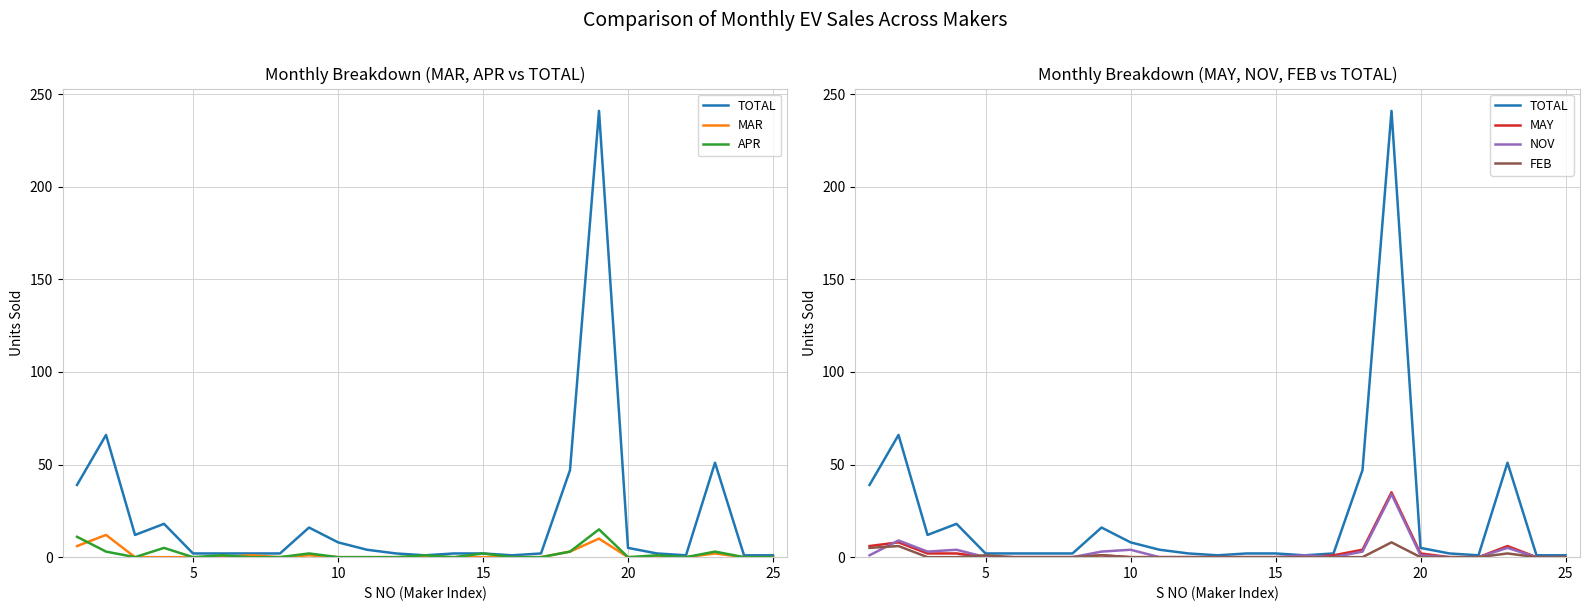

How many positive values does the APR series have?

11